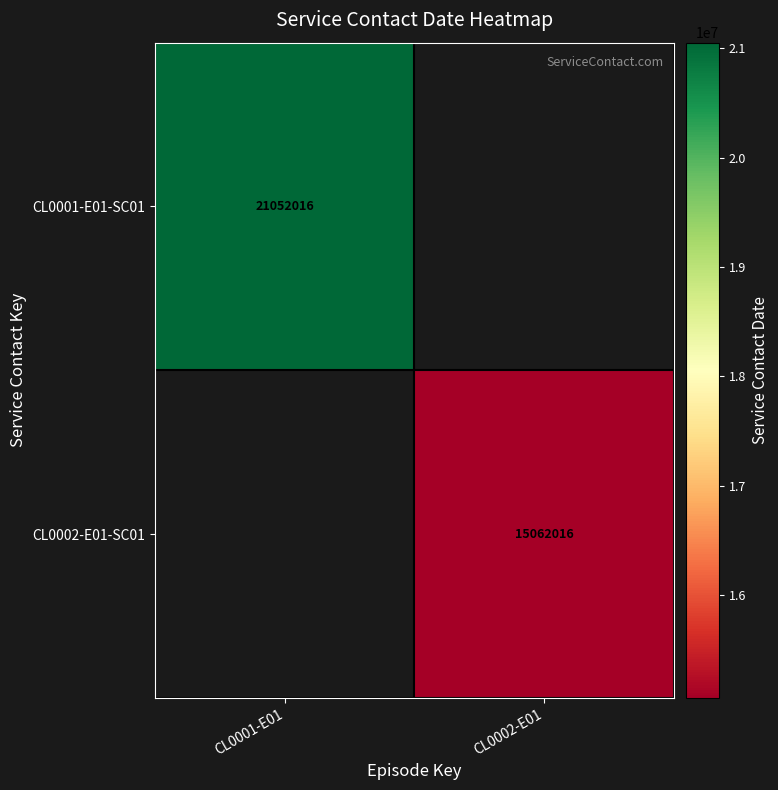

At how many categories does at least one series exceed 15563689?

1